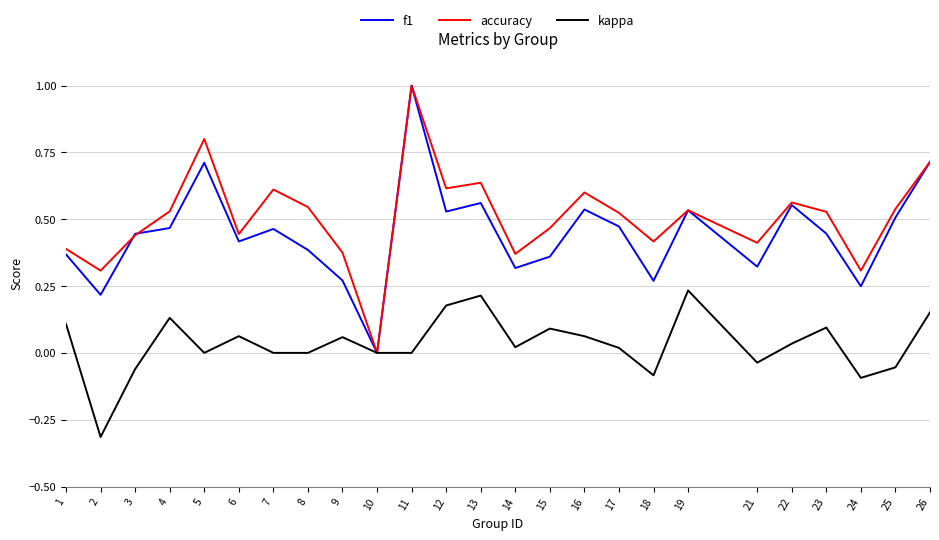

Is it true that kappa equals 0.0 at 8?

True